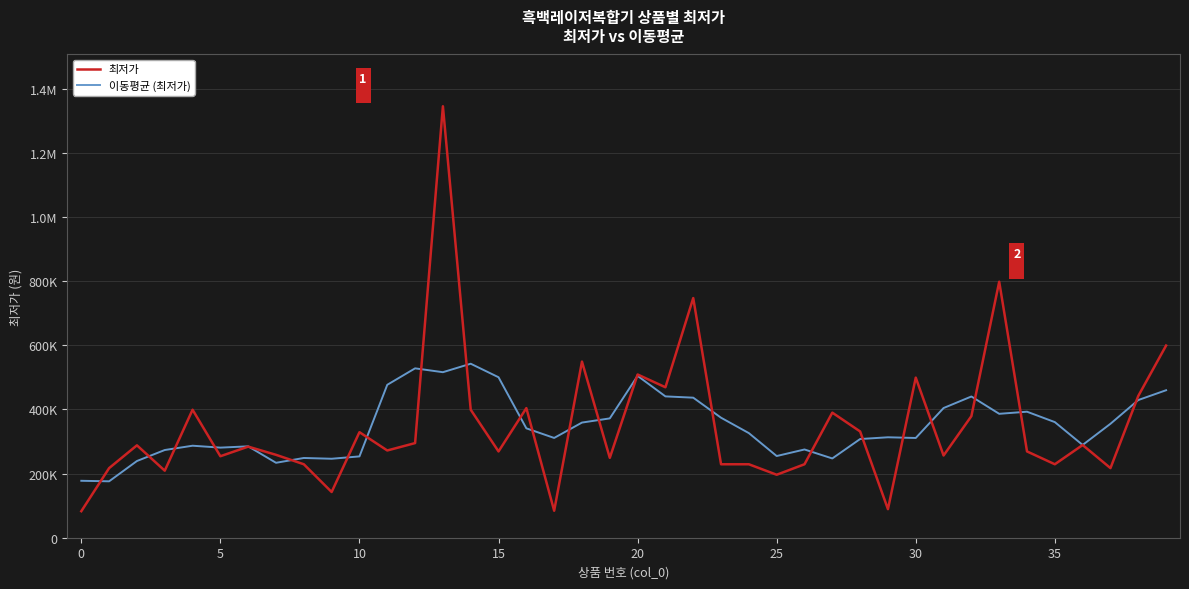

Reading left to right, extract all data points from this chart.

최저가: 82660	217000	288000	209000	399000	254000	284000	258400	228990	142530	329000	271950	295000	1344960	399000	269000	404000	84100	549000	249000	508800	469000	747000	229000	229000	196300	229000	389900	331220	89100	499000	256320	378990	798000	269000	229000	289000	217000	441900	599000
이동평균 (최저가): 177464	175864	239132	273400	286800	280880	284878	233584	248584	246174	253494	476688	527982	515982	542392	500212	341020	311020	358980	371980	504560	440560	436560	374060	326060	254640	275084	247104	307644	313108	310926	404282	440262	386262	392798	360400	289180	355180	429180	459760